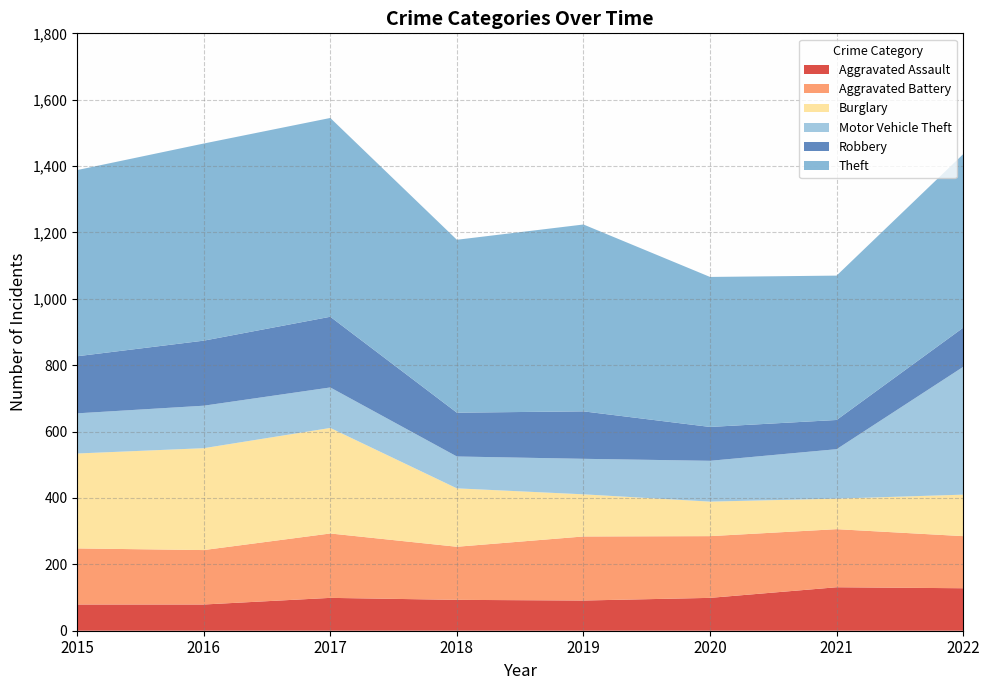

Reading right to left, extract all data points from this chart.

Aggravated Assault: 128	131	99	91	93	99	79	79
Aggravated Battery: 157	175	186	193	160	194	164	169
Burglary: 125	92	104	127	176	318	307	286
Motor Vehicle Theft: 385	149	123	107	96	122	128	121
Robbery: 118	88	102	143	132	213	196	172
Theft: 523	435	452	563	521	599	594	561